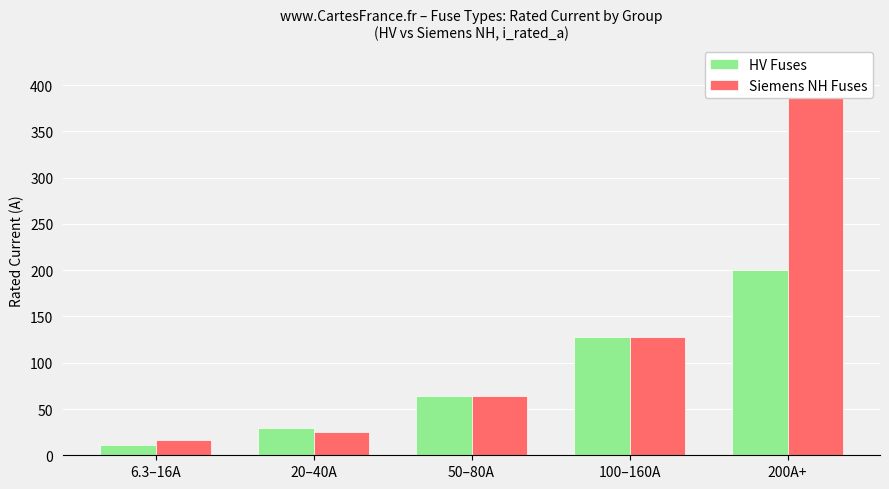

Reading left to right, list all the values displayed in this chart.

HV Fuses: 6.3–16A=10.8	20–40A=29.1	50–80A=64.3	100–160A=128.3	200A+=200.0
Siemens NH Fuses: 6.3–16A=16.0	20–40A=25.0	50–80A=64.3	100–160A=128.3	200A+=422.1